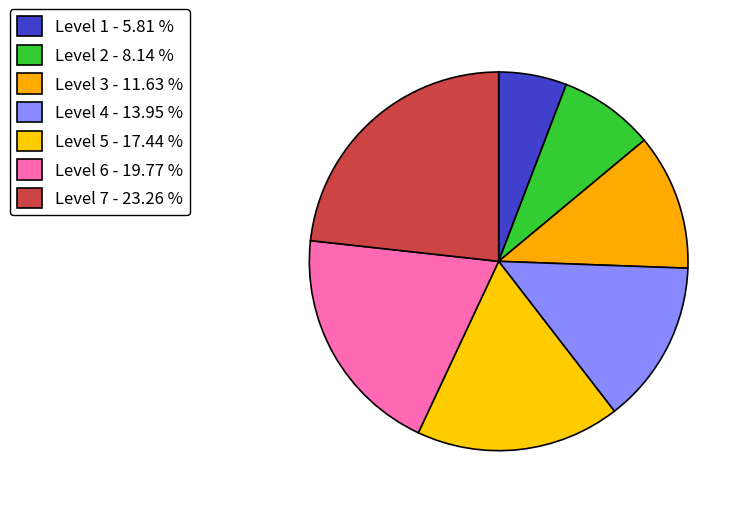

True or false: Level 5 accounts for 17% of the total.

True